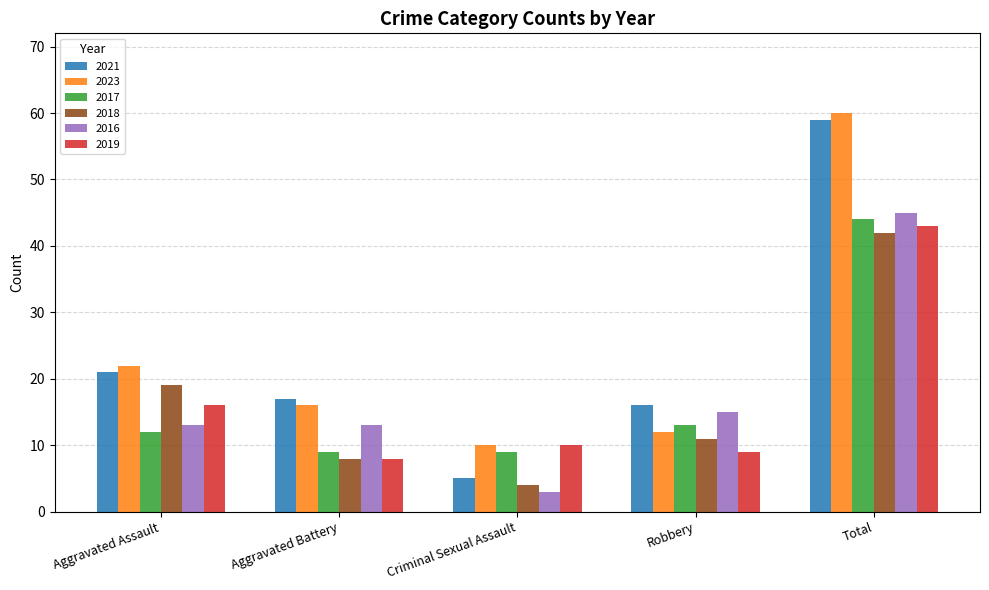

Reading left to right, list all the values displayed in this chart.

2021: Aggravated Assault=21	Aggravated Battery=17	Criminal Sexual Assault=5	Robbery=16	Total=59
2023: Aggravated Assault=22	Aggravated Battery=16	Criminal Sexual Assault=10	Robbery=12	Total=60
2017: Aggravated Assault=12	Aggravated Battery=9	Criminal Sexual Assault=9	Robbery=13	Total=44
2018: Aggravated Assault=19	Aggravated Battery=8	Criminal Sexual Assault=4	Robbery=11	Total=42
2016: Aggravated Assault=13	Aggravated Battery=13	Criminal Sexual Assault=3	Robbery=15	Total=45
2019: Aggravated Assault=16	Aggravated Battery=8	Criminal Sexual Assault=10	Robbery=9	Total=43